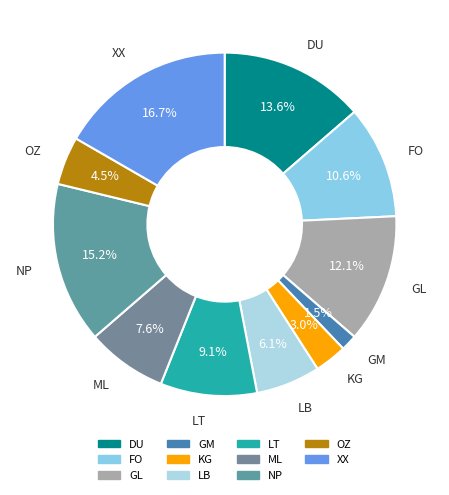

Rank the categories by value from highest to lowest.

XX, NP, DU, GL, FO, LT, ML, LB, OZ, KG, GM